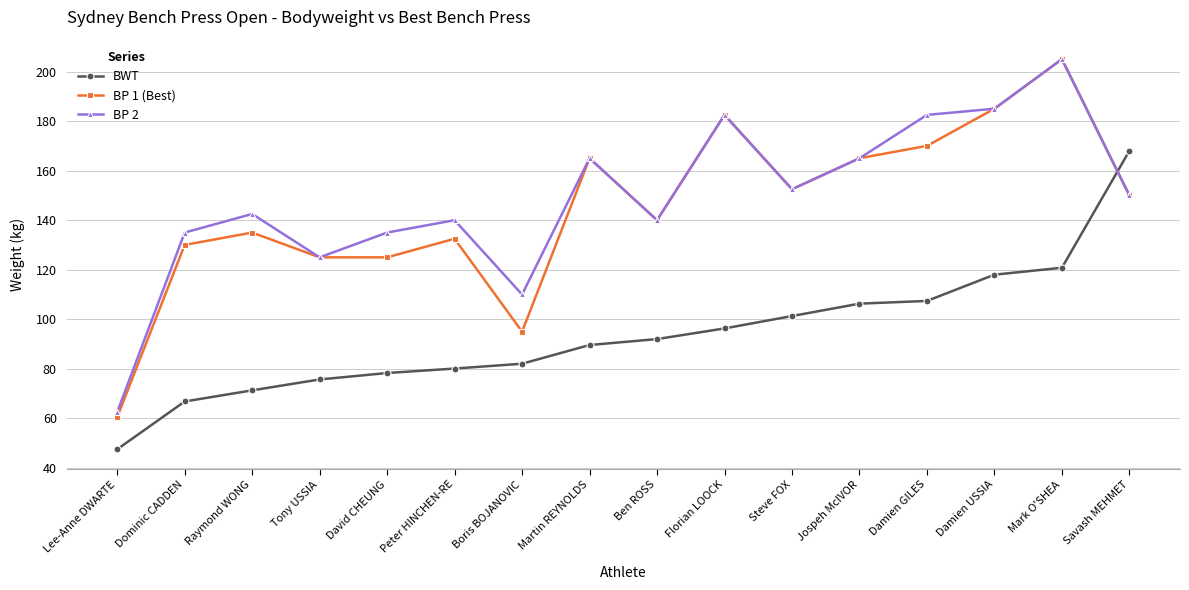

The value of BP 2 at David CHEUNG is 135.0. True or false?

True